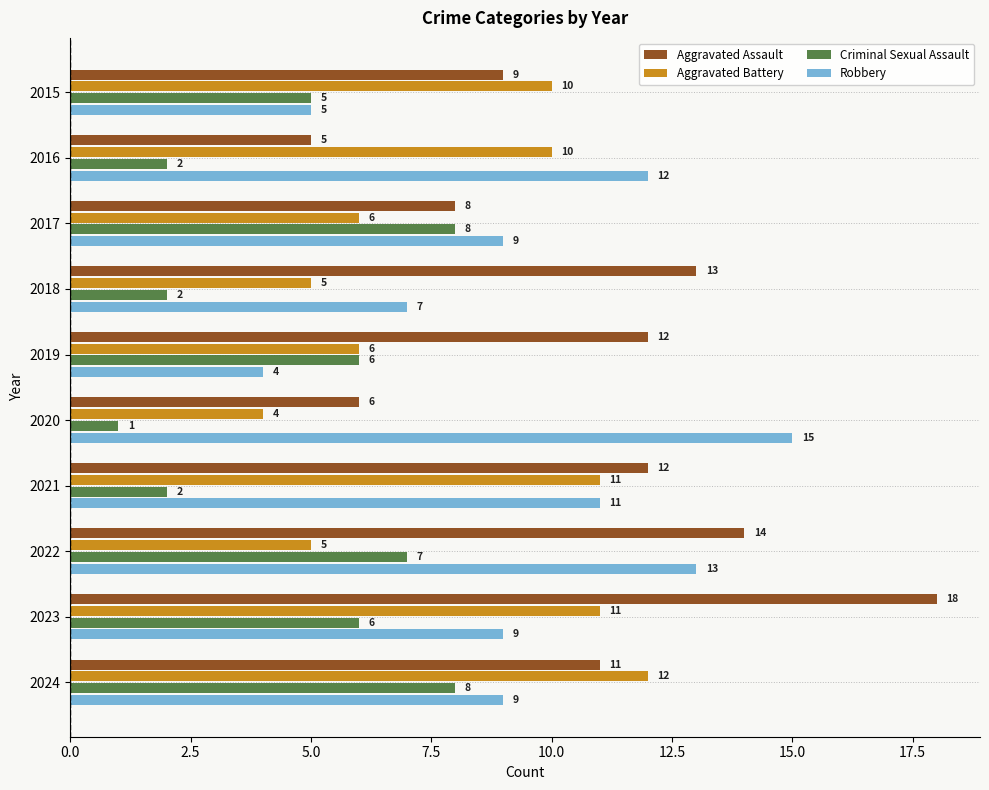

Which series has the largest range (max minus min)?

Aggravated Assault